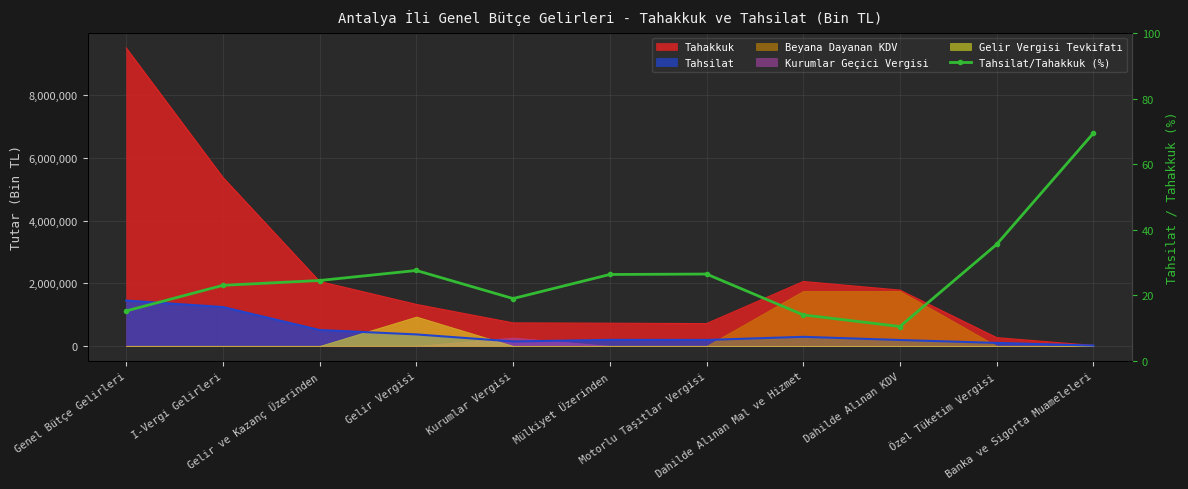

What is the label of the 3rd point from the left?

Gelir ve Kazanç Üzerinden